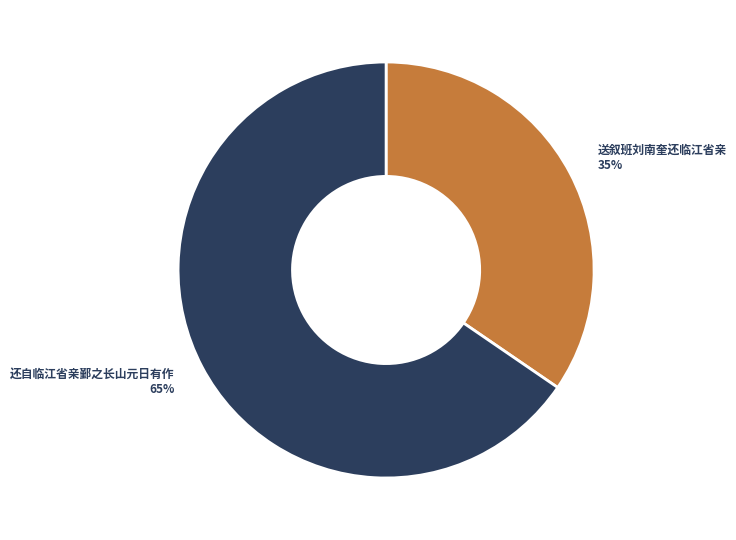

Does any single category account for the majority?

Yes